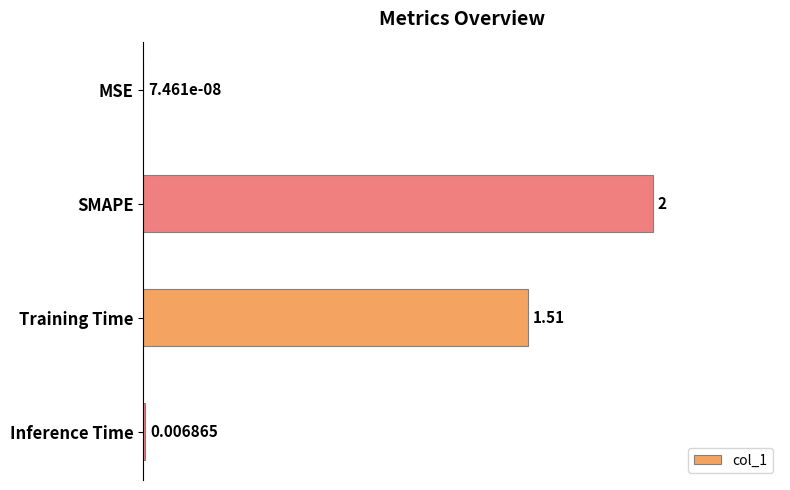

Between MSE and SMAPE, which is larger?

SMAPE